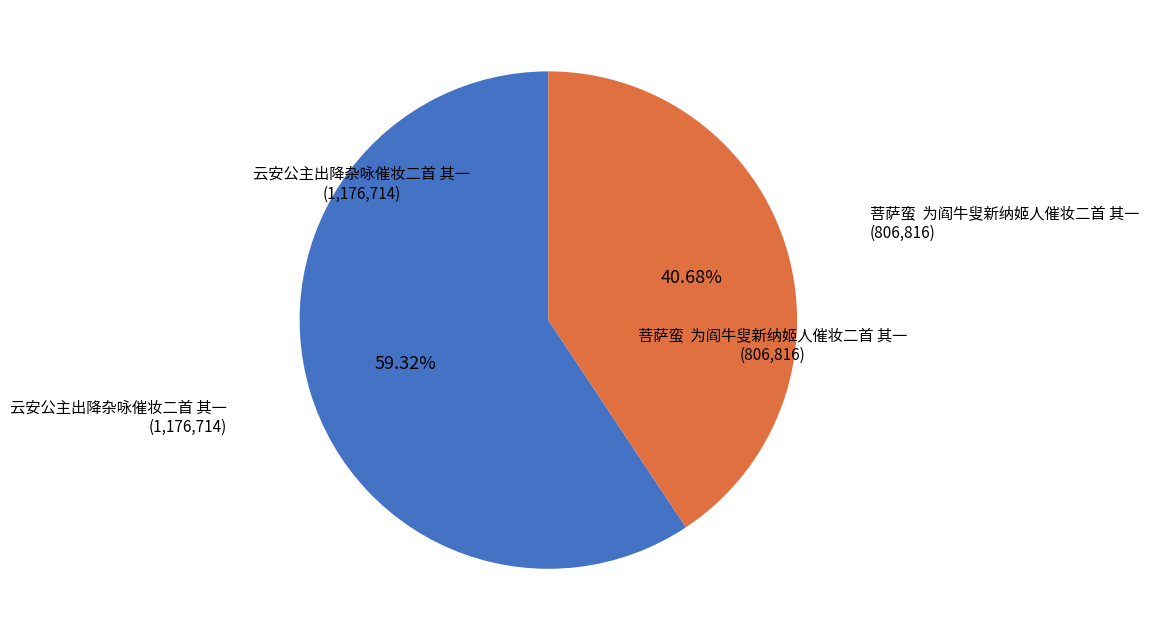

Is there a majority slice in this chart?

Yes